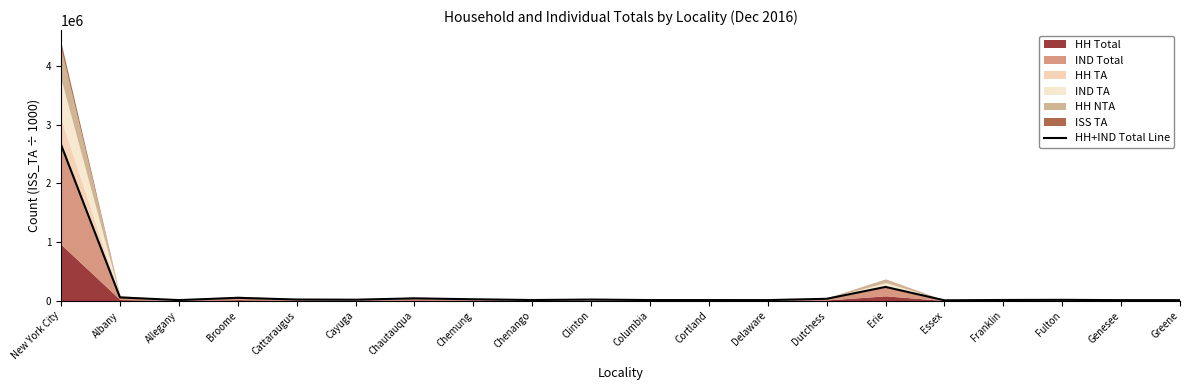

What is the difference between the values at Dutchess and Chemung?

7924